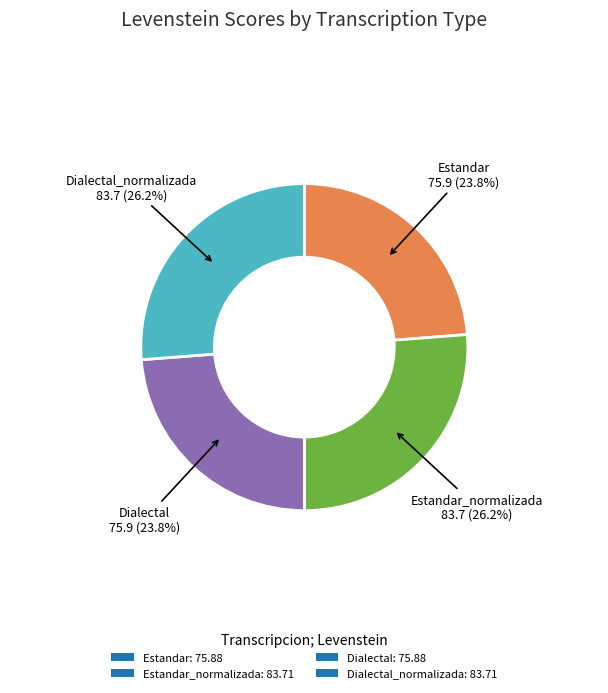

Does Estandar_normalizada: 83.71 represent more than half of the total?

No